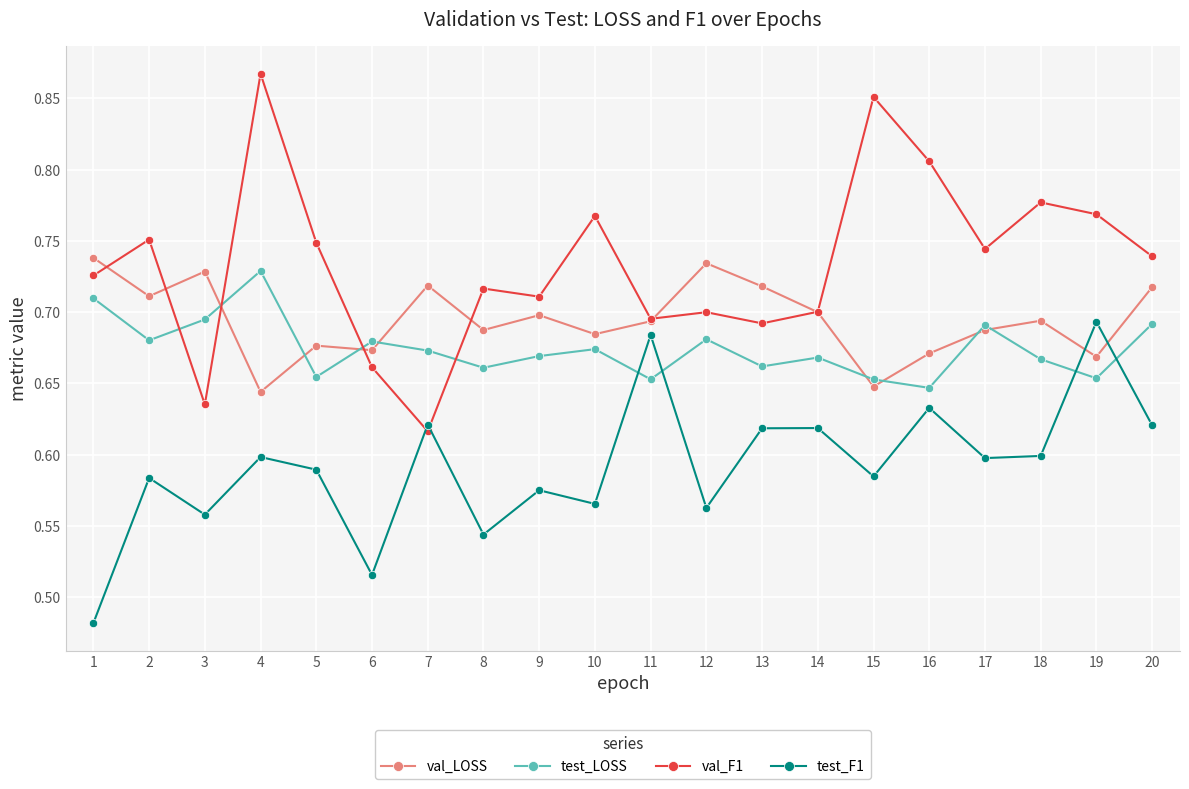

At which category is the sum across all series the highest?

4